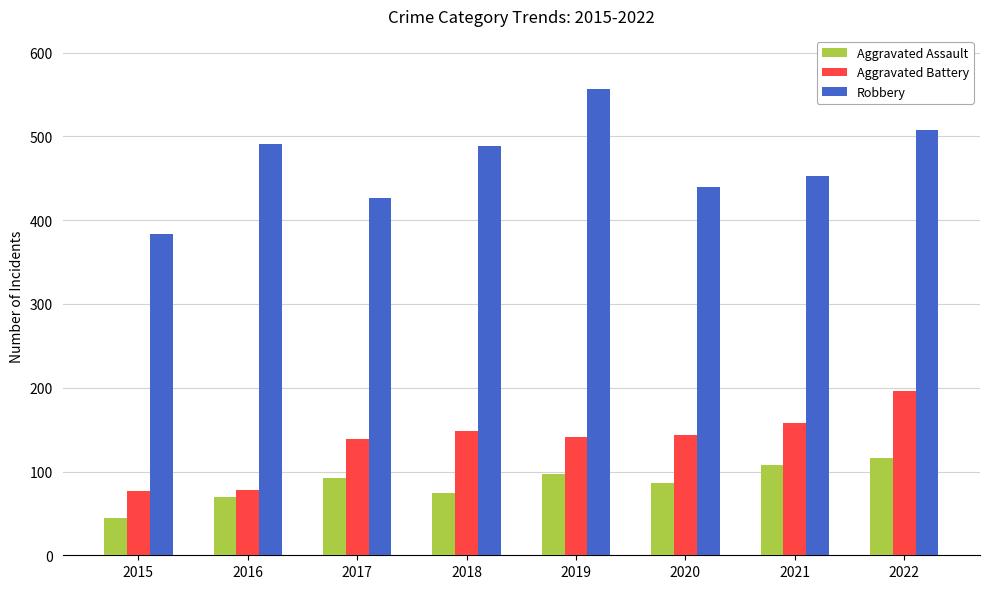

What is the value of the Aggravated Battery bar at the 7th from the left?

158